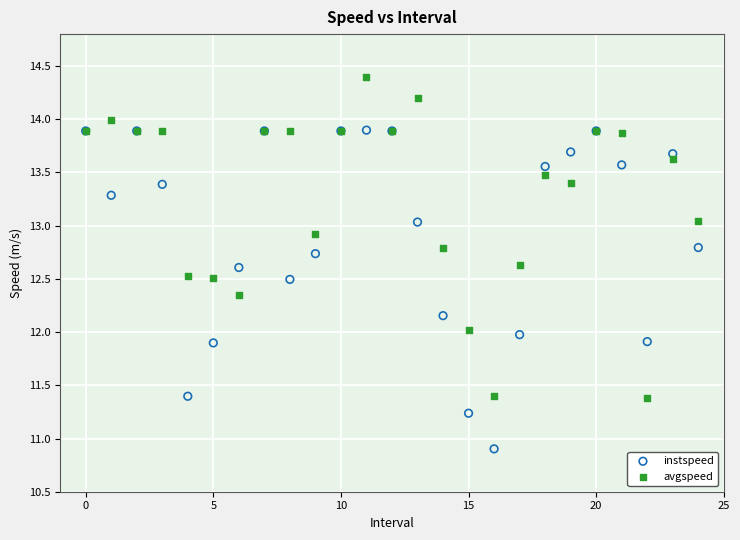

Which series reaches the maximum Y coordinate?

avgspeed